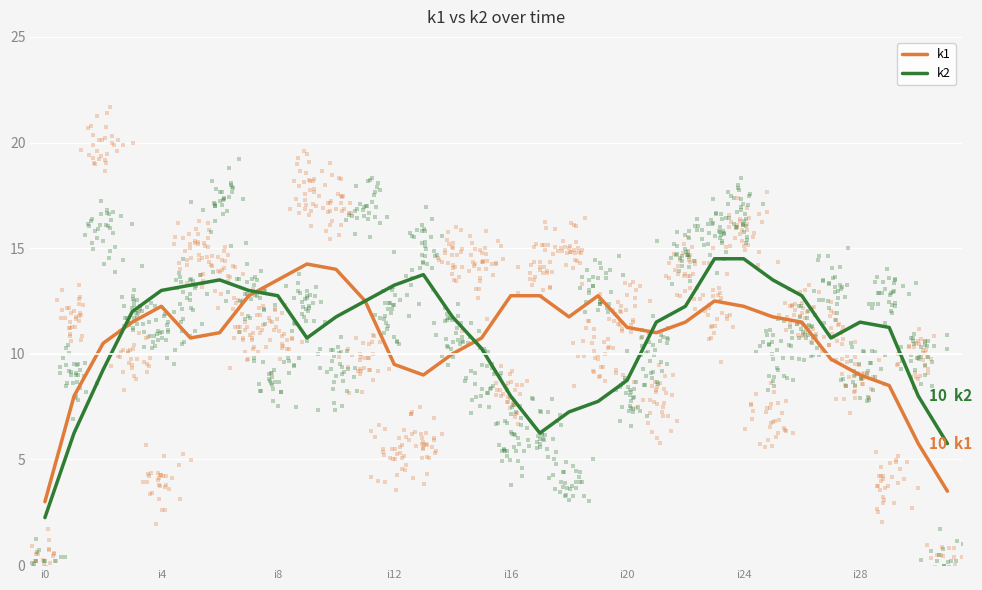

At how many categories does at least one series exceed 6?

30